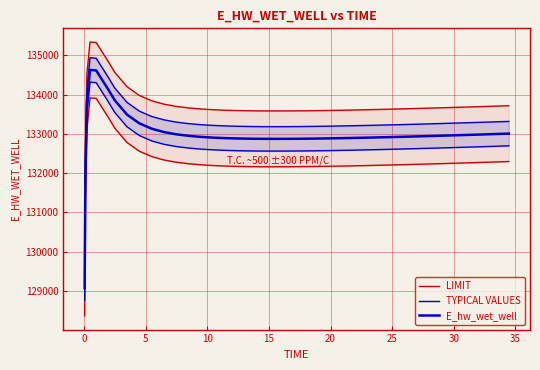

What is the difference between the highest and lowest values at 0?

711.4